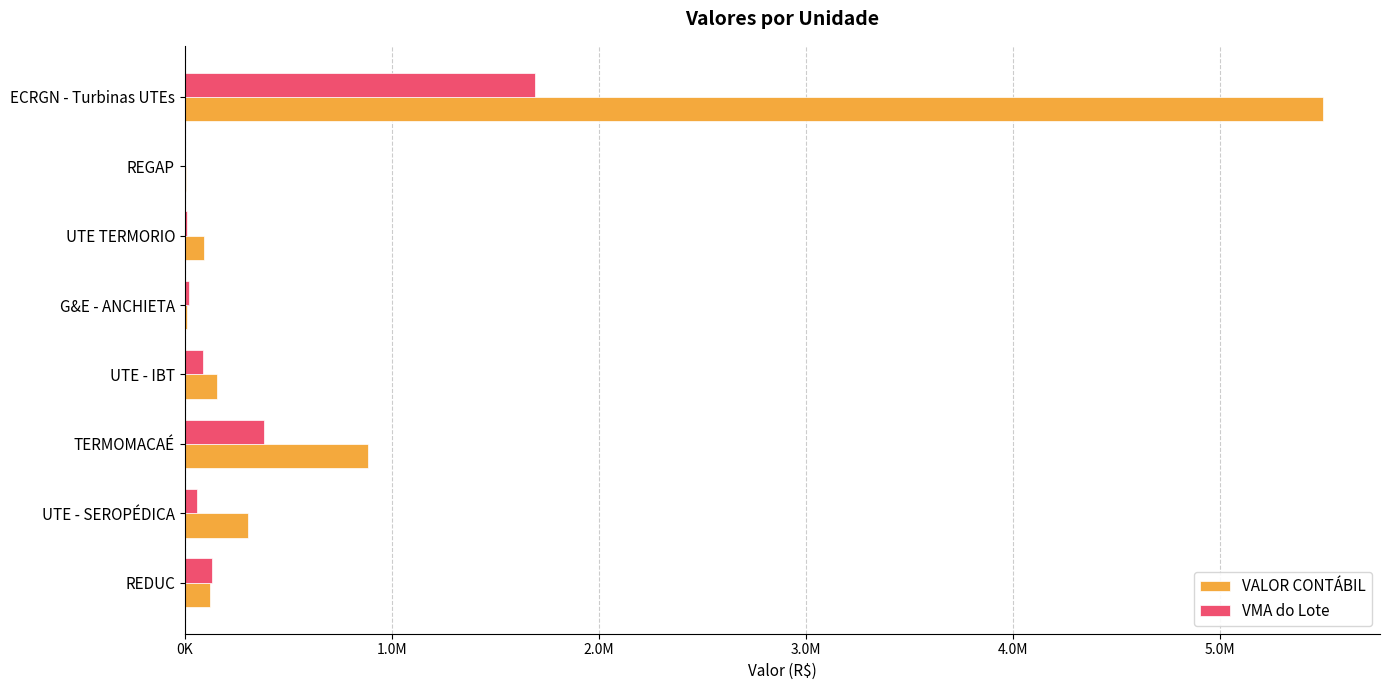

What is the maximum value for VMA do Lote?

1694508.2